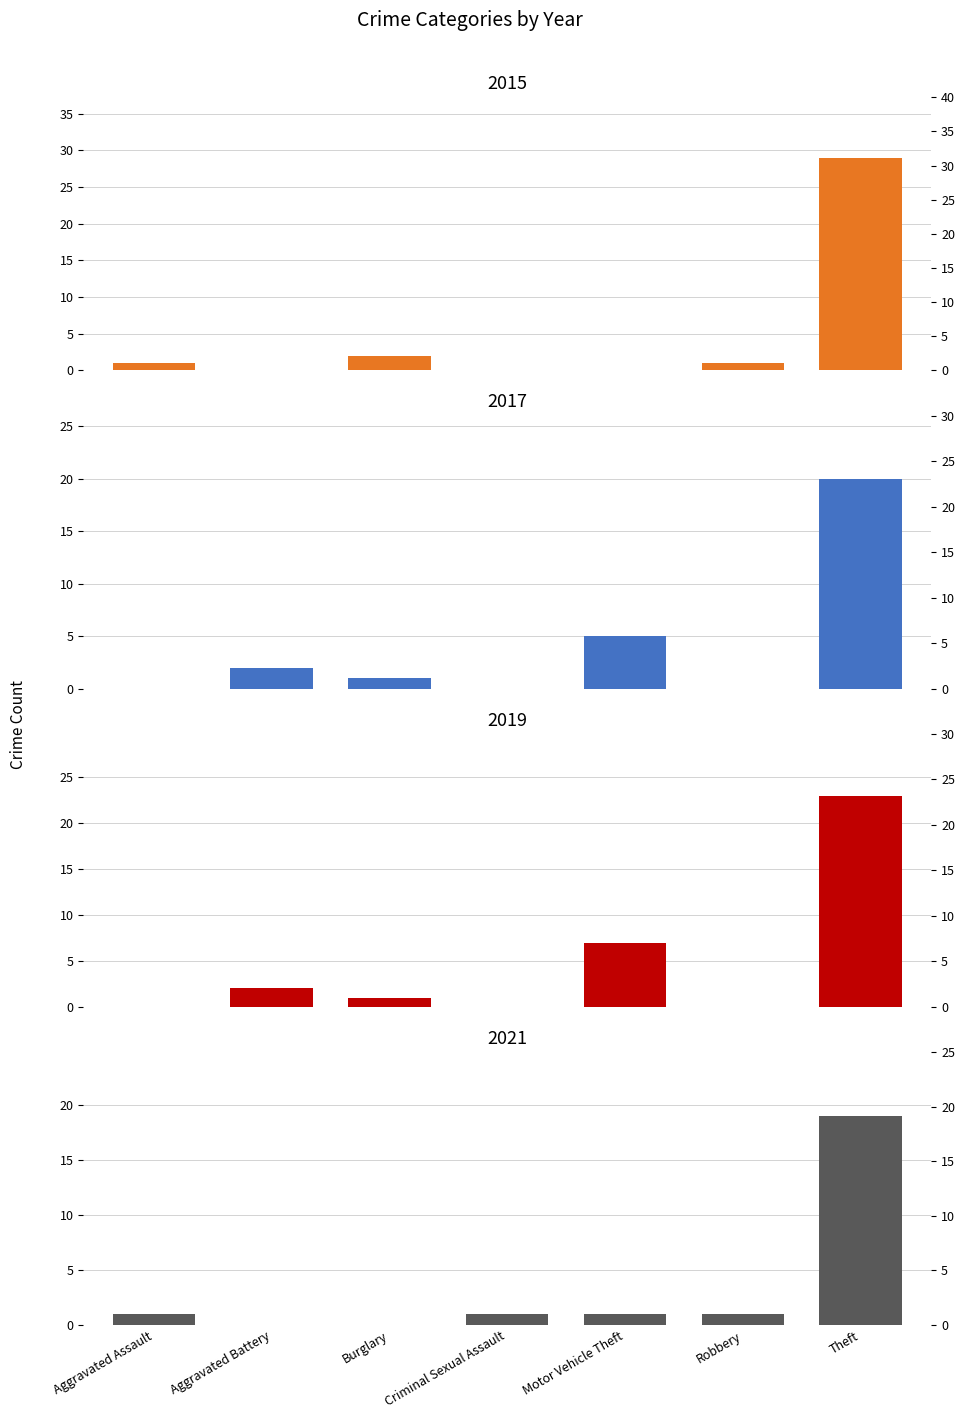

Rank the categories by 2021 value from highest to lowest.

Theft, Aggravated Assault, Criminal Sexual Assault, Motor Vehicle Theft, Robbery, Aggravated Battery, Burglary